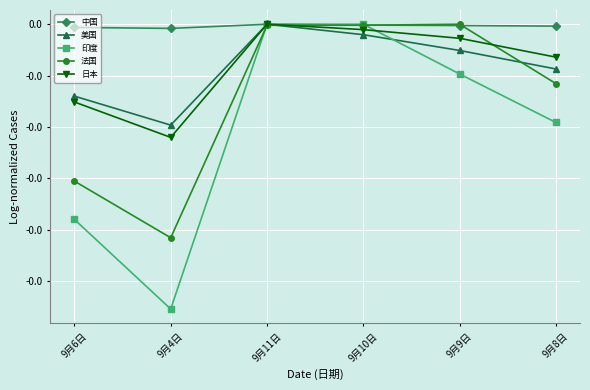

At which category is the sum across all series the highest?

9月11日